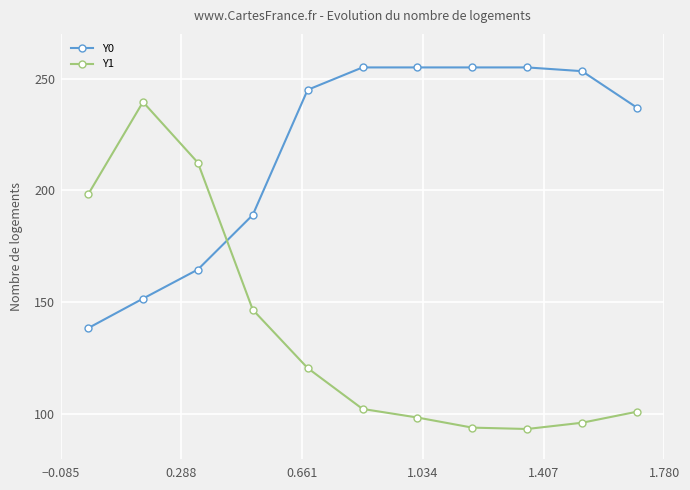

Which series has the widest spread of values?

Y1